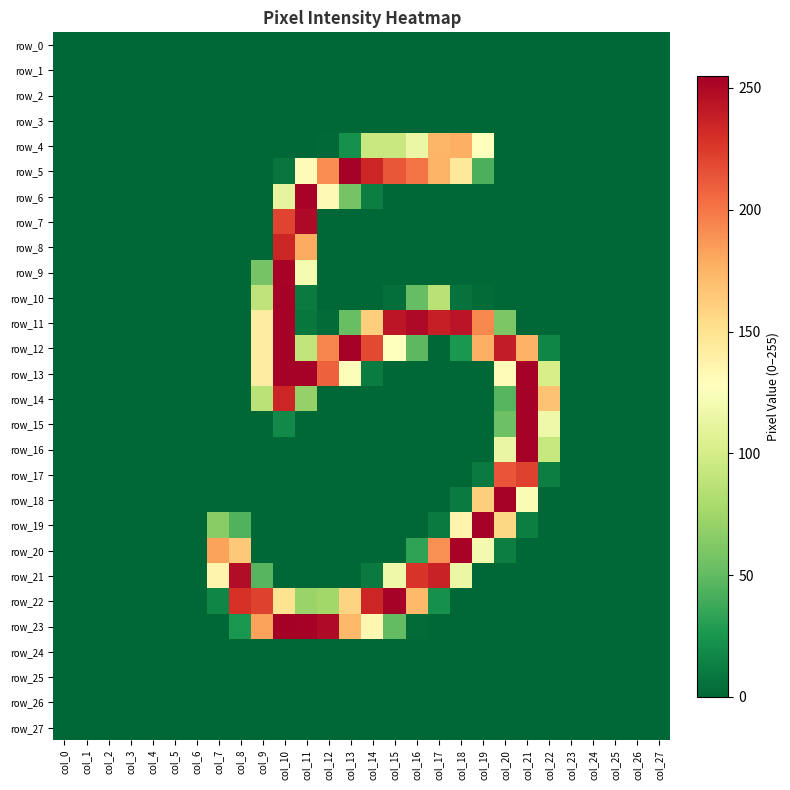

Is it true that row_22 equals 327 at col_14?

False